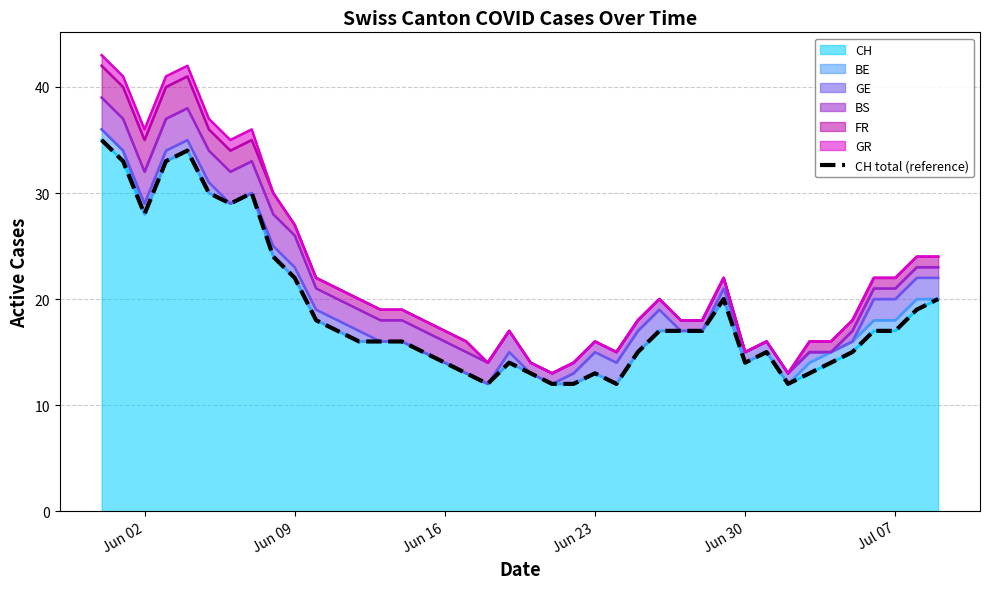

Count the number of values greater than 17.

14